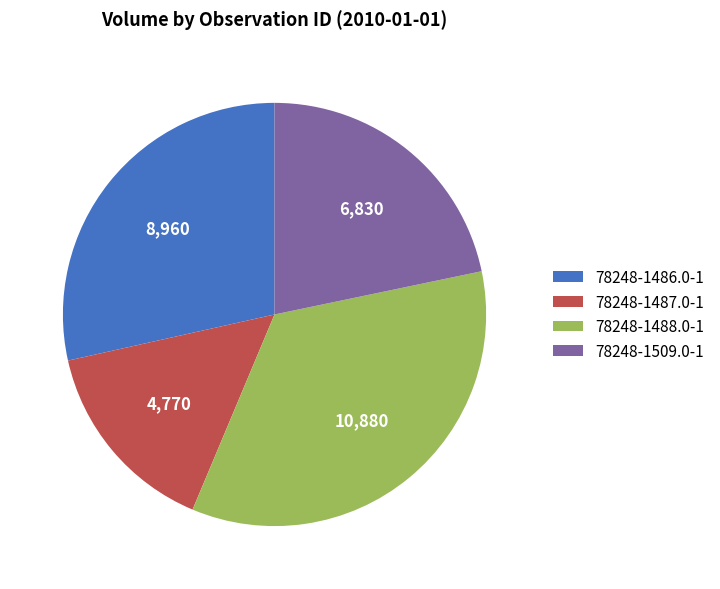

How many slices are in this pie chart?

4